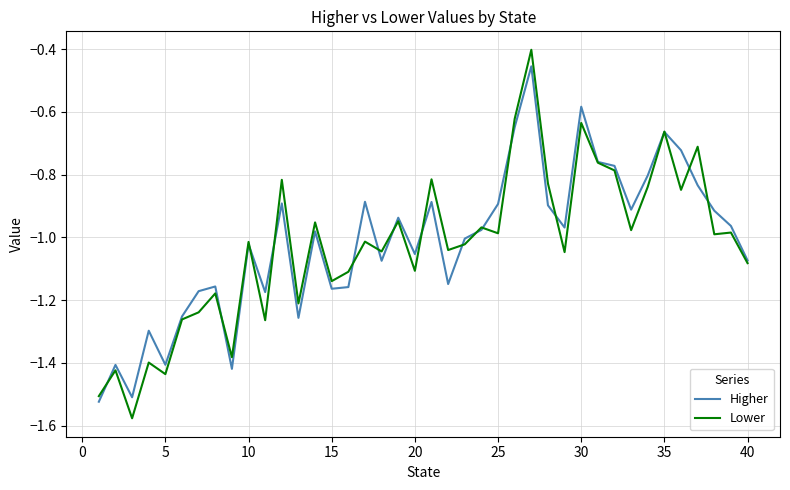

What is the maximum value for Lower?

-0.4